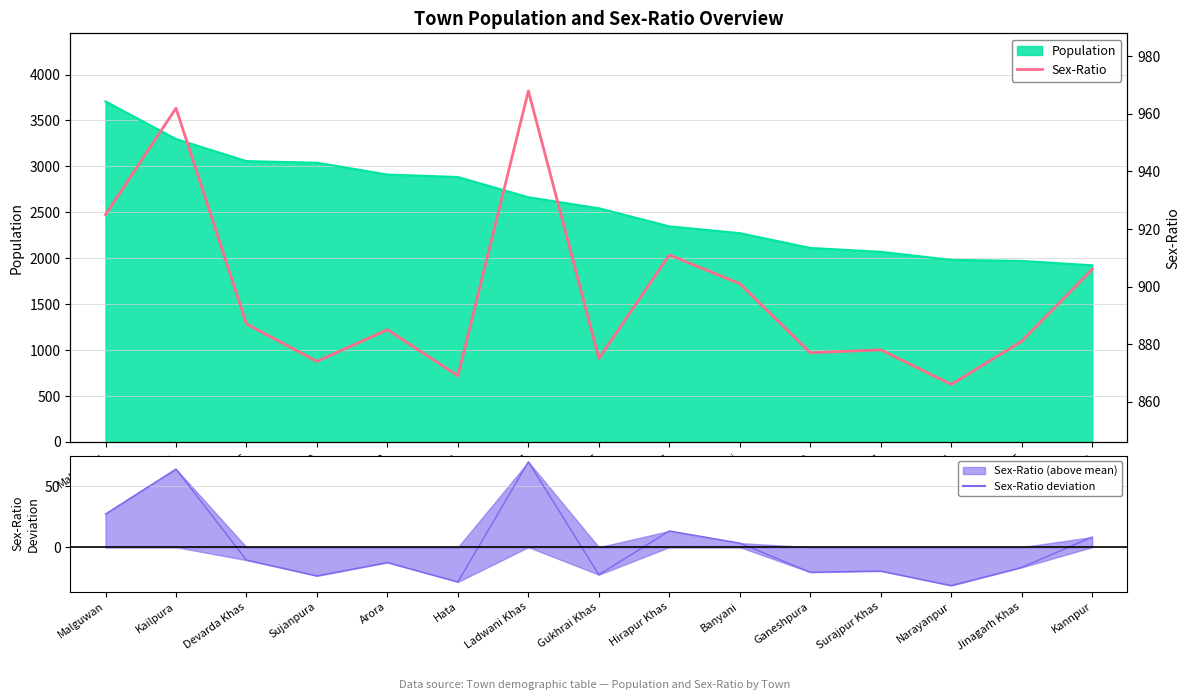

The value at Hirapur Khas is 911. True or false?

True